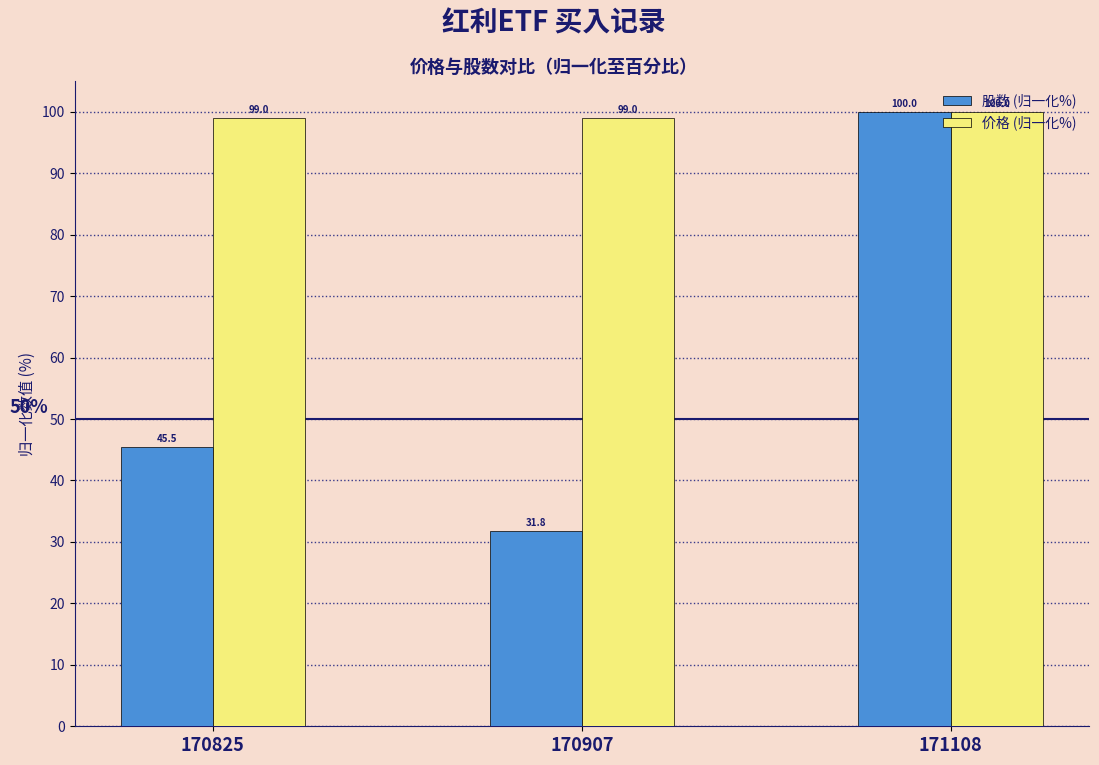

Rank the categories by 股数 (归一化%) value from lowest to highest.

170907, 170825, 171108